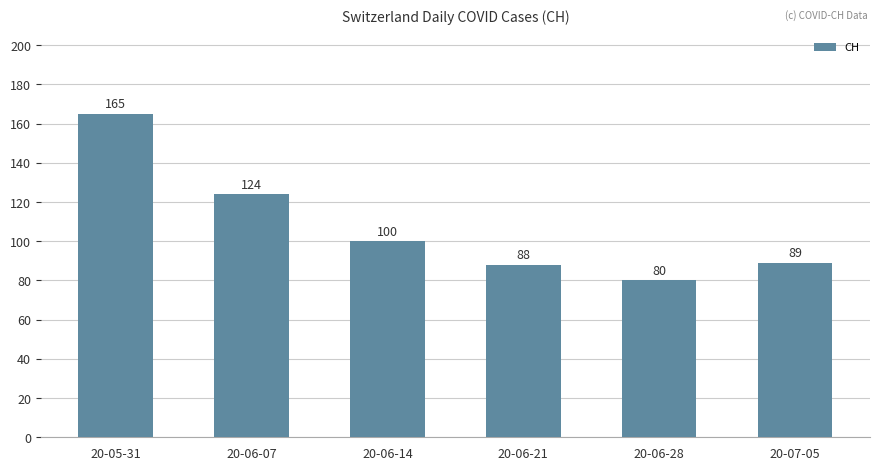

Which category has the highest value across all series?

20-05-31